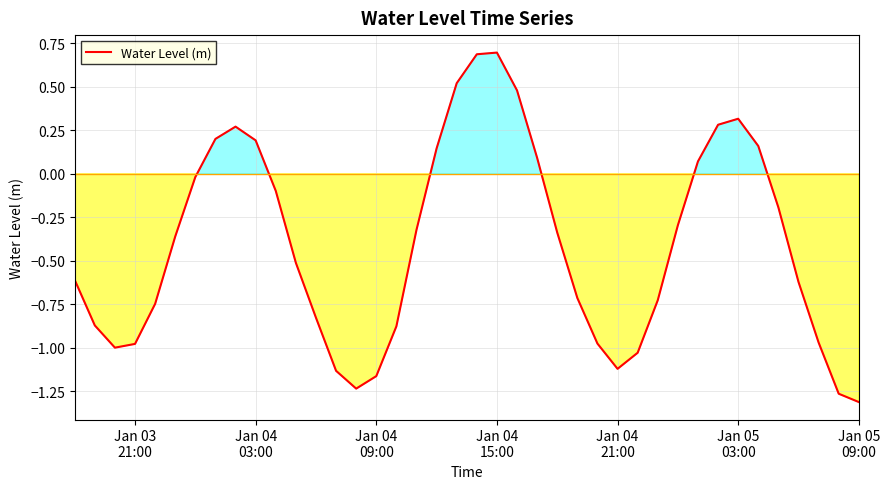

What is the difference between the maximum and minimum values?

2.0